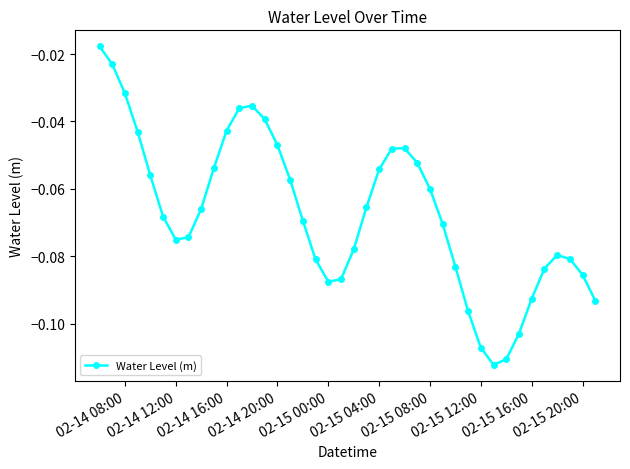

How many points are higher than both their immediate neighbors (excluding endpoints)?

3